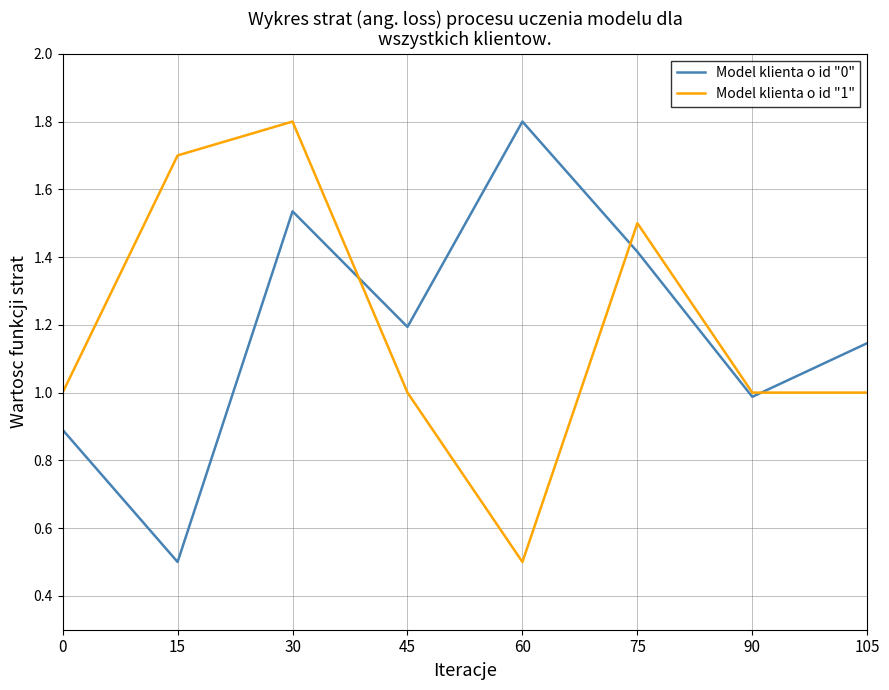

Does the chart display data point markers on the line(s)?

No